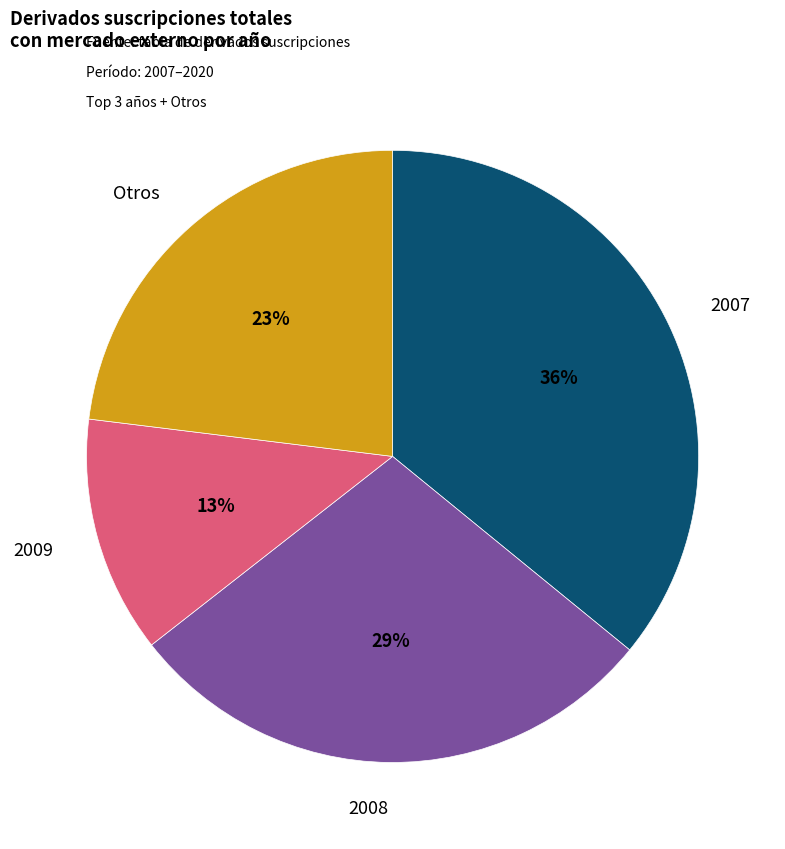

Does any single category account for the majority?

No